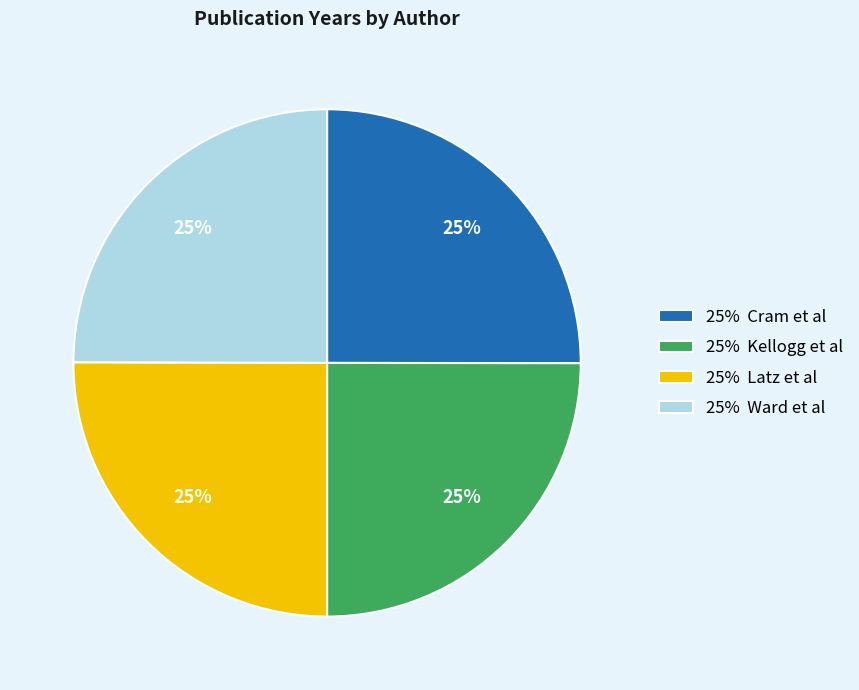

Is there any slice that represents more than half of the pie?

No